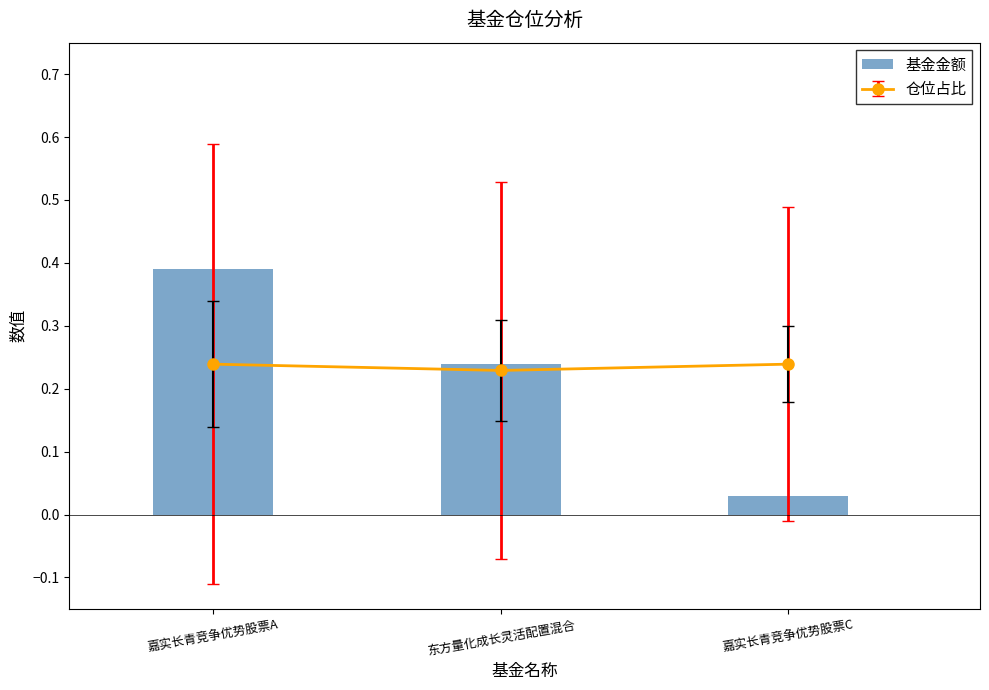

Reading left to right, transcribe all the data shown in this chart.

0.4	0.2	0.0